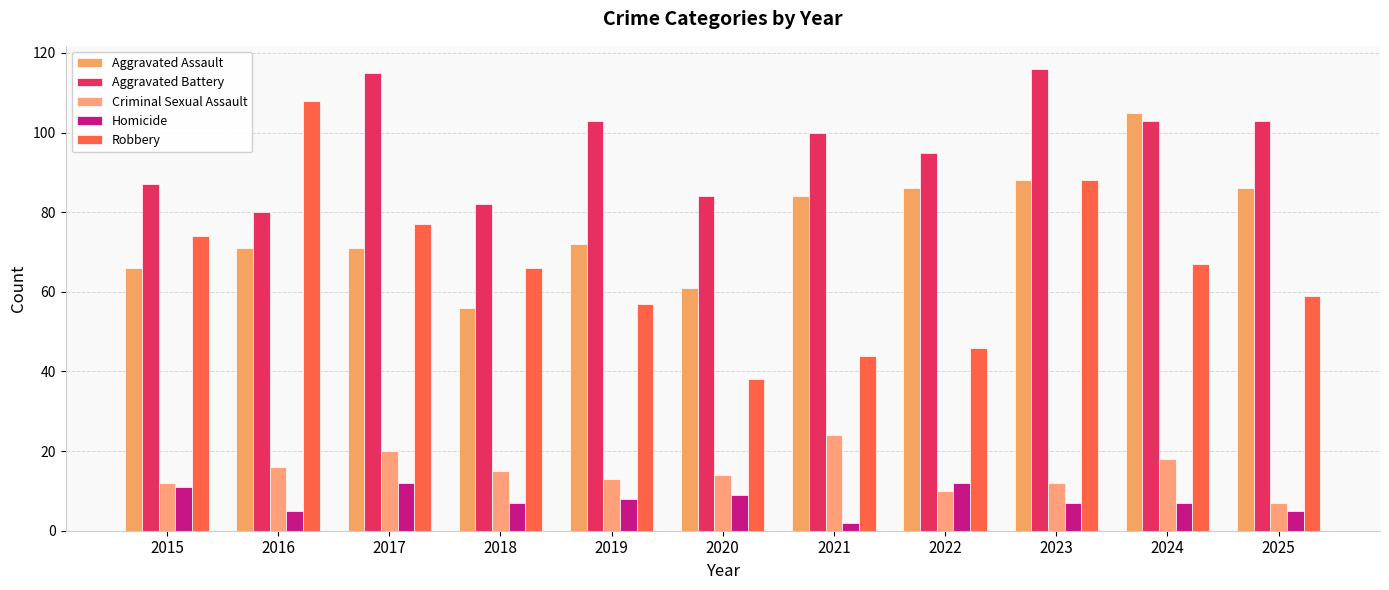

How many bars are there in each group?

5